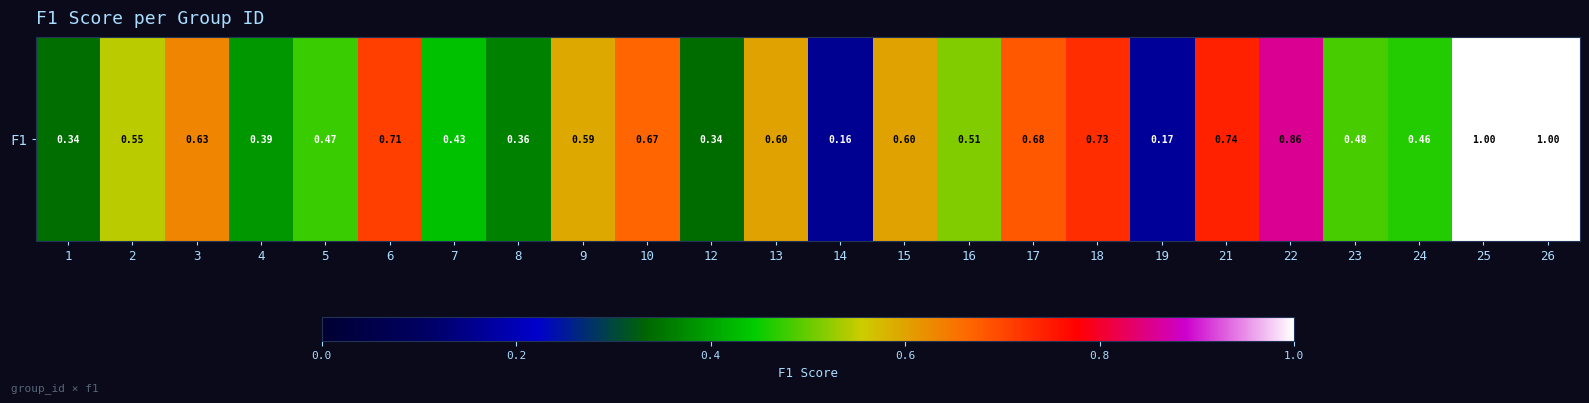

What is the sum of the values at 14 and 8?

0.5